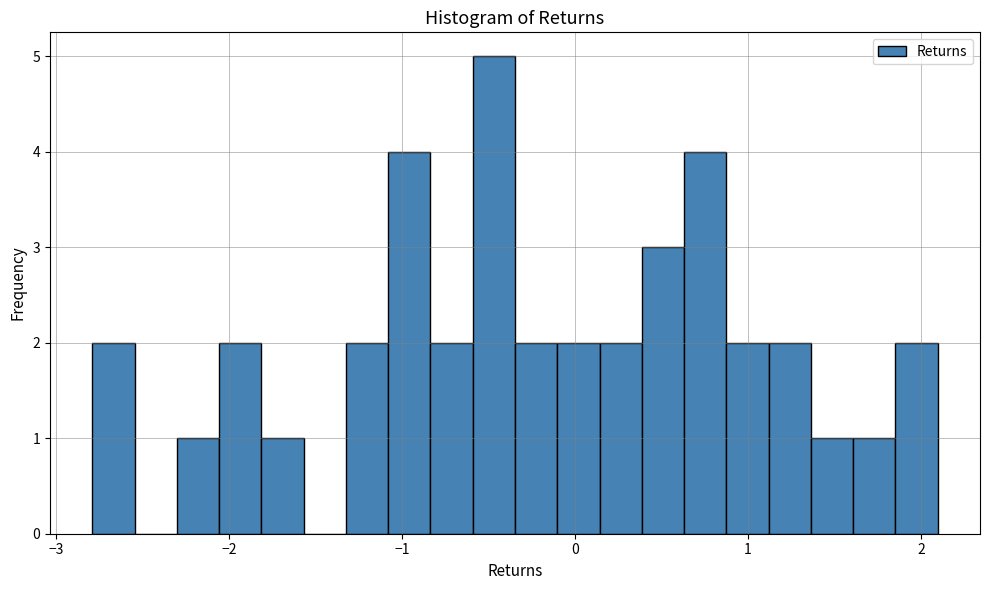

Read against the x-axis, roughly where is the centre of the tallest bar?

-0.5